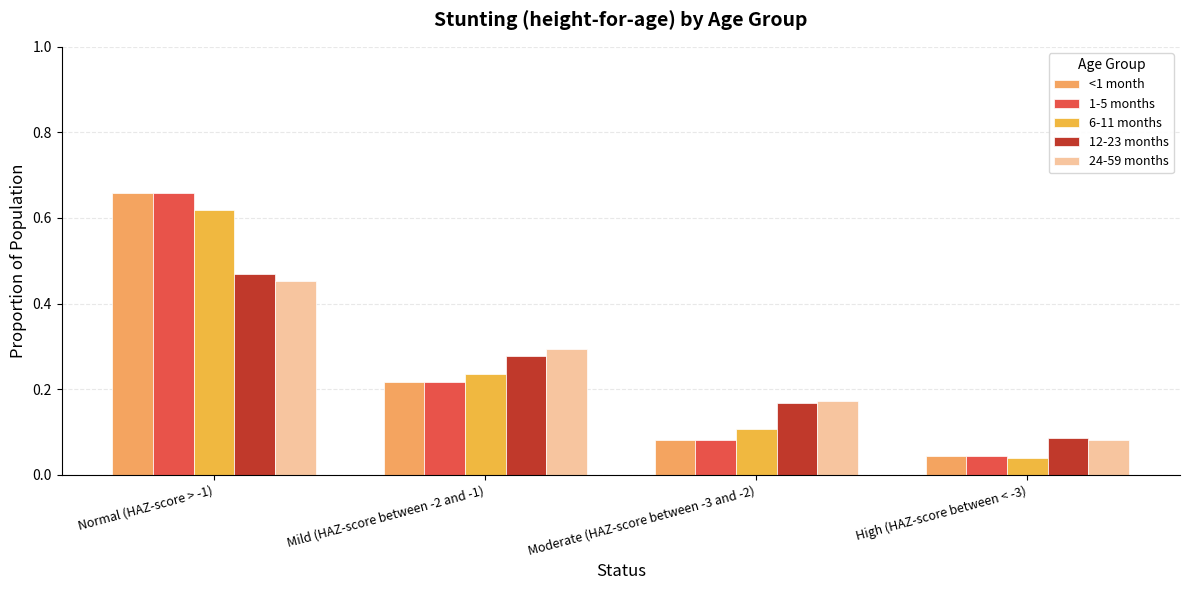

Read the 24-59 months value at Moderate (HAZ-score between -3 and -2).

0.2